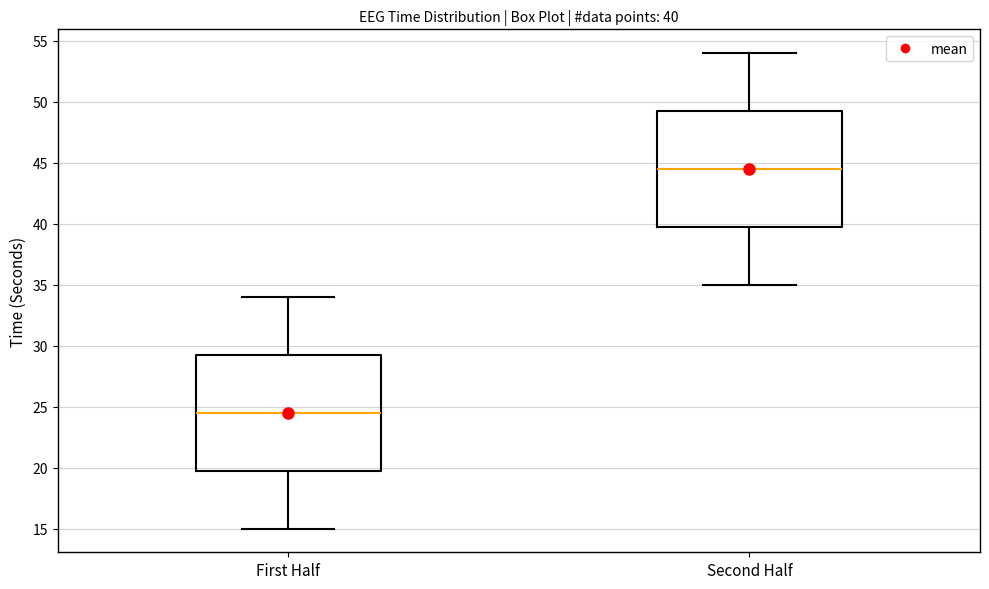

Which box has the lowest median line?

First Half